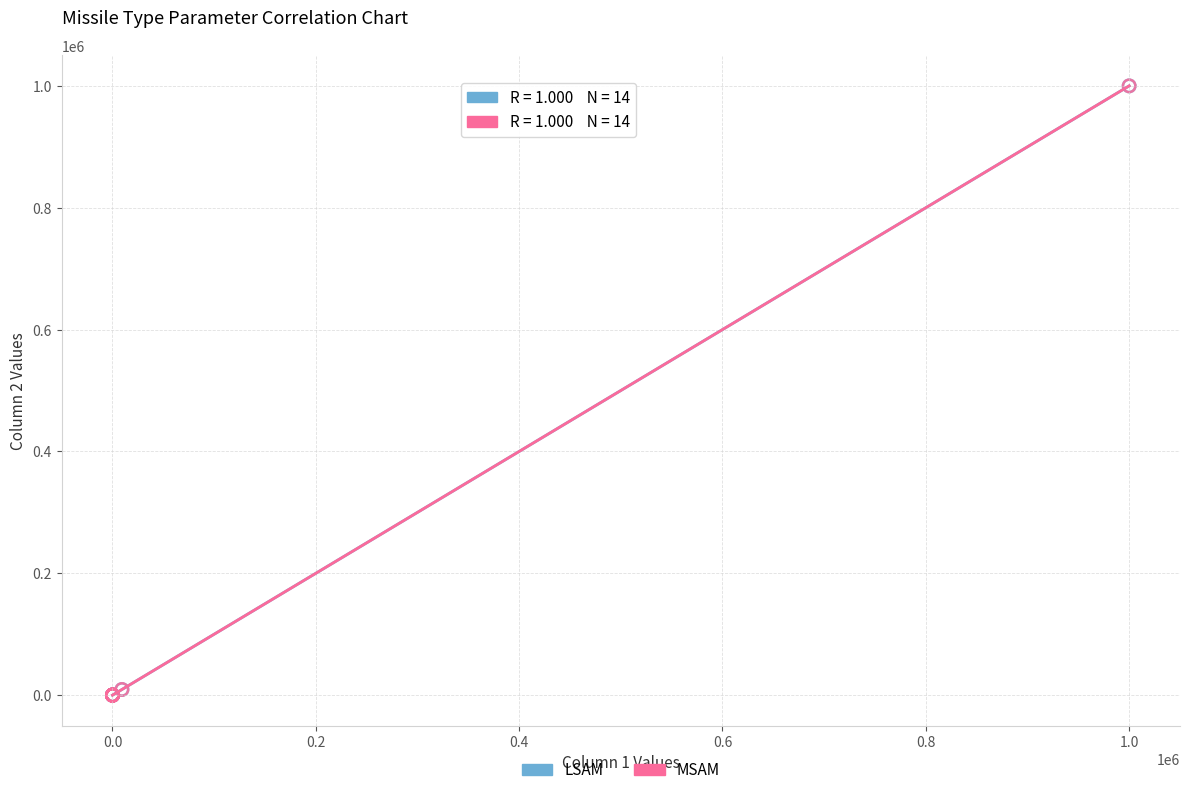

What are all the series names shown in the legend?

LSAM, MSAM